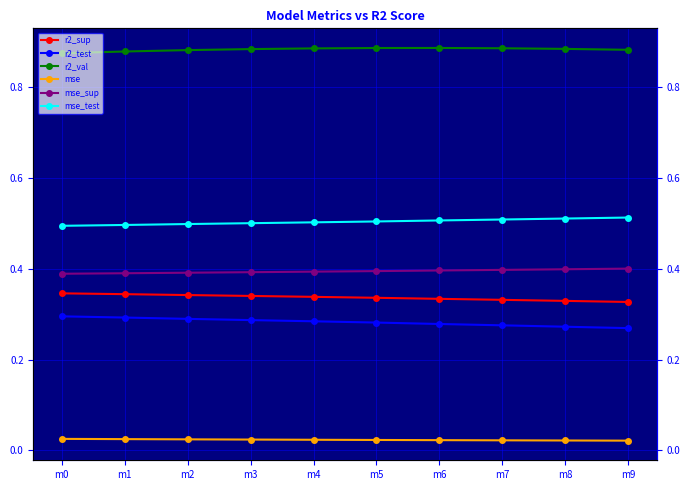

The value of r2_val at m8 is 0.9. True or false?

True